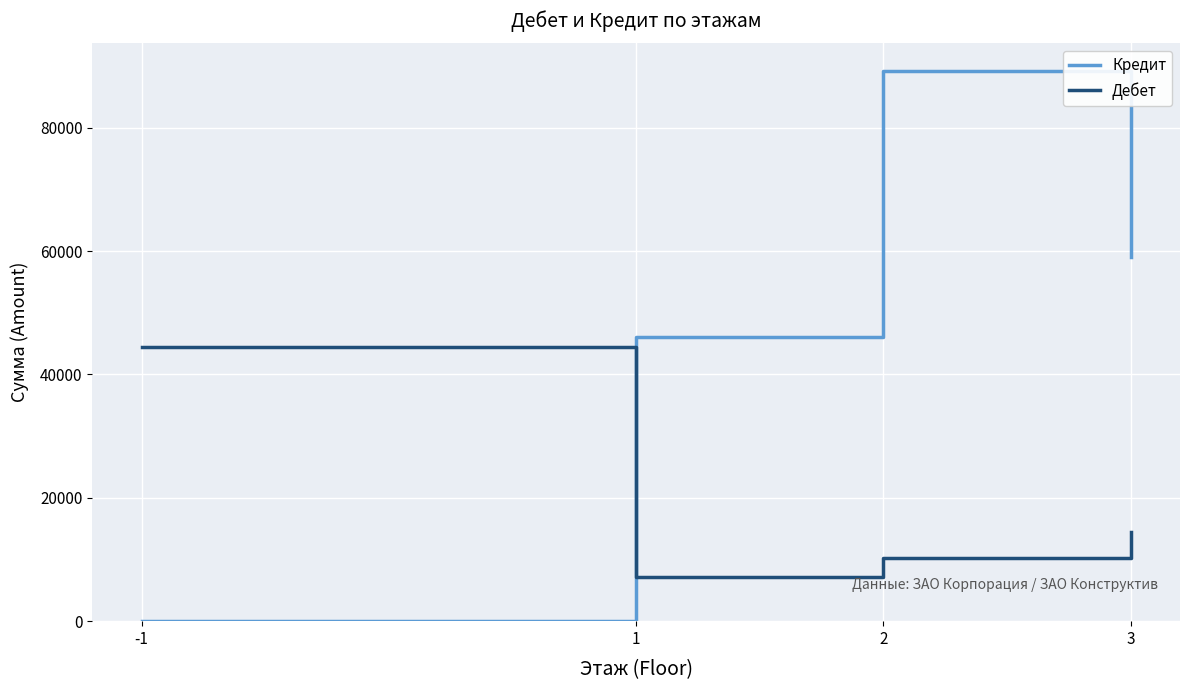

What is the maximum value for Дебет?

44525.2